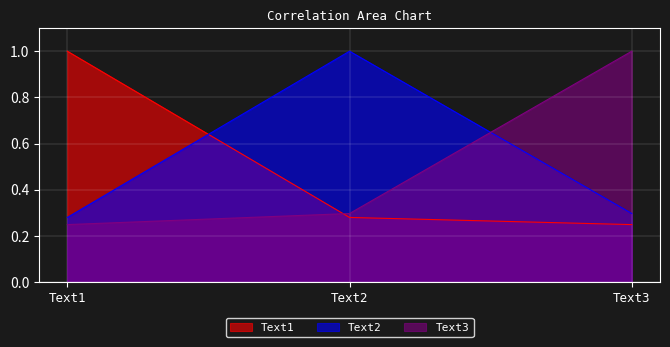

At how many categories does at least one series exceed 0?

3